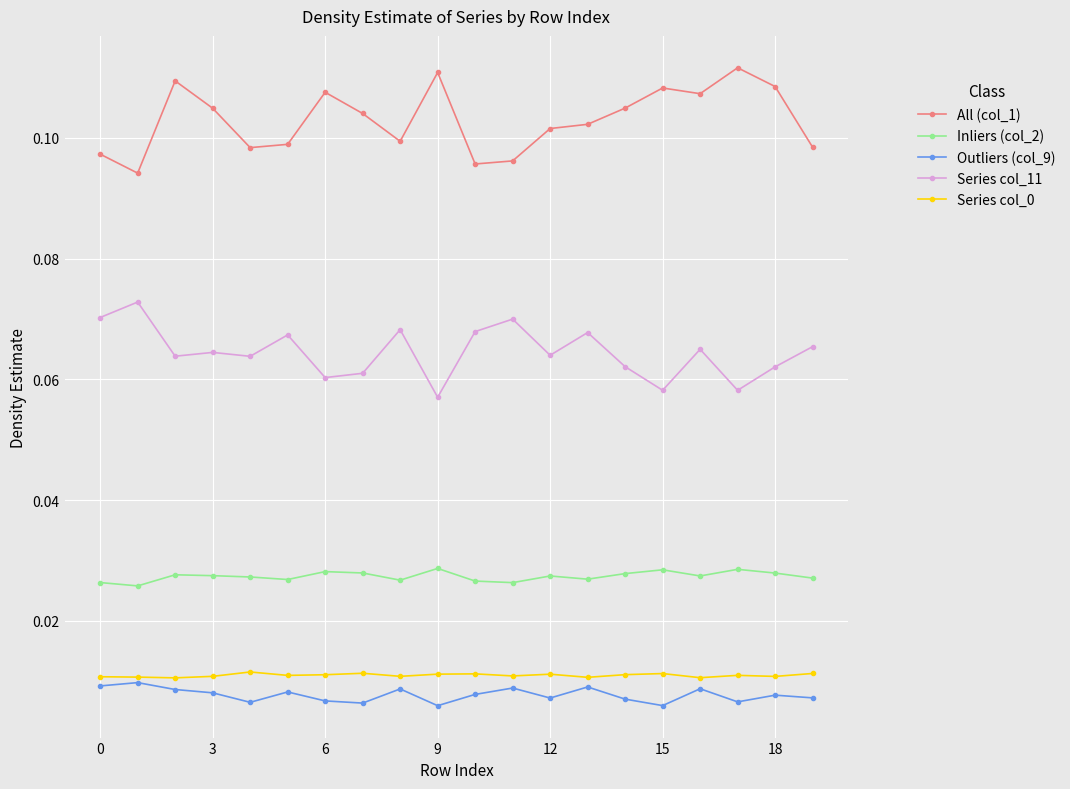

Count the All (col_1) values in the range 0 to 1.

20